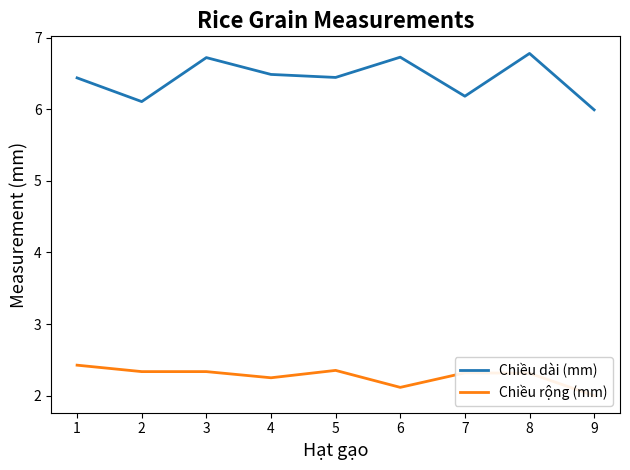

True or false: Chiều dài (mm) has a value of 6.4 at 1.

True